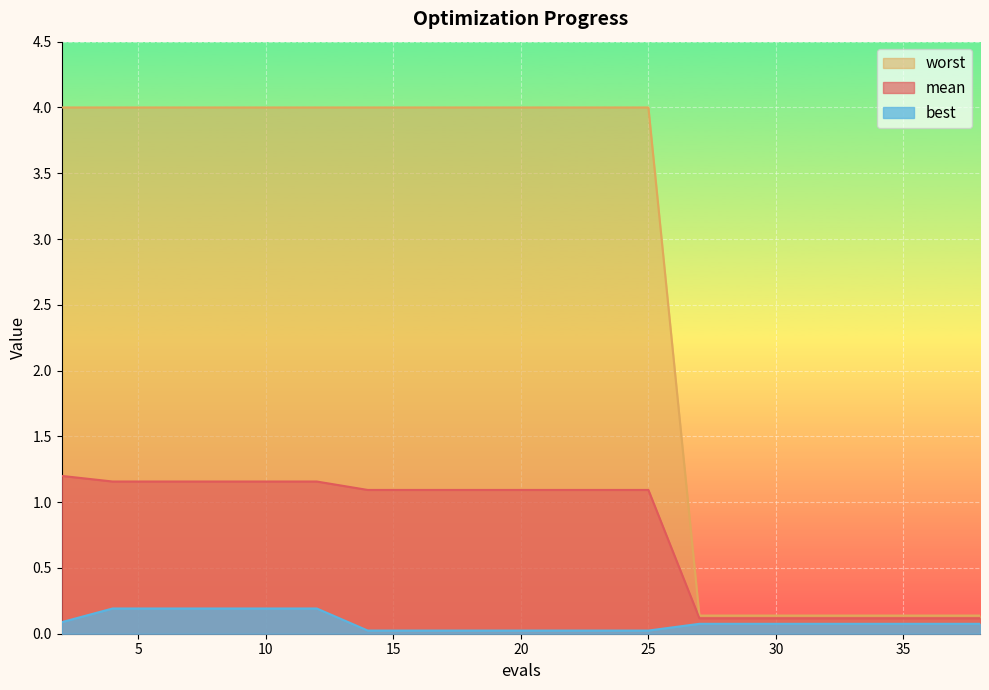

True or false: worst and mean cross at least once.

False